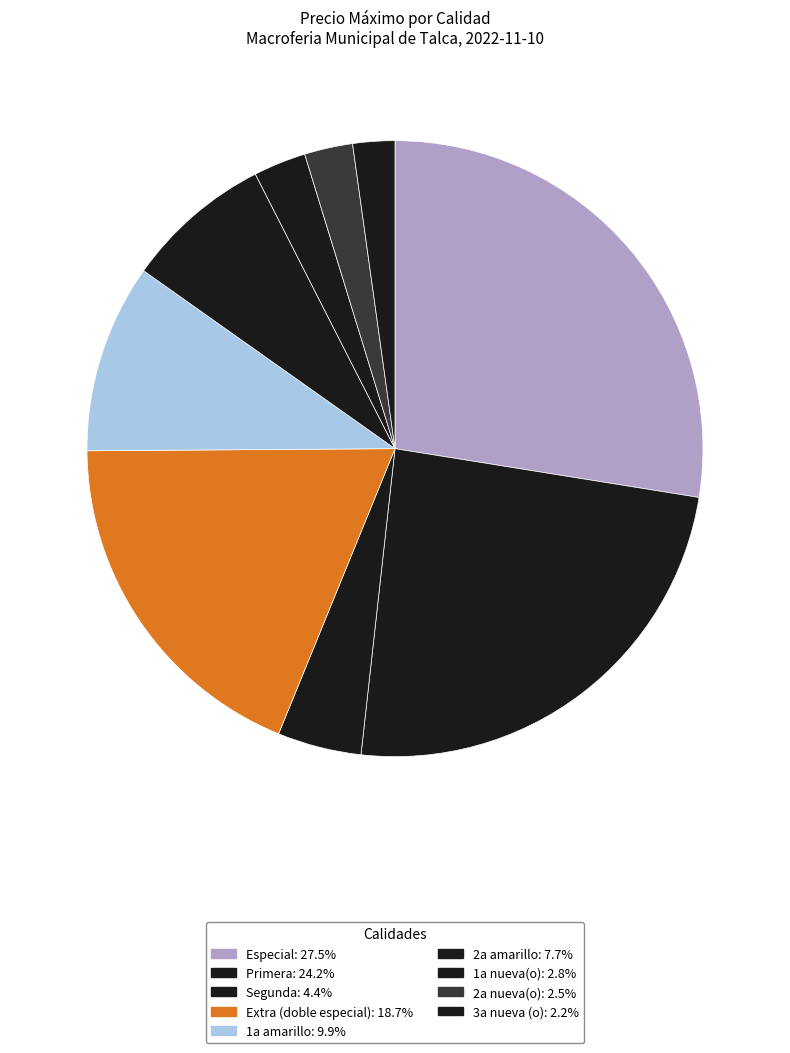

The 2a amarillo slice represents 1% of the pie. True or false?

False